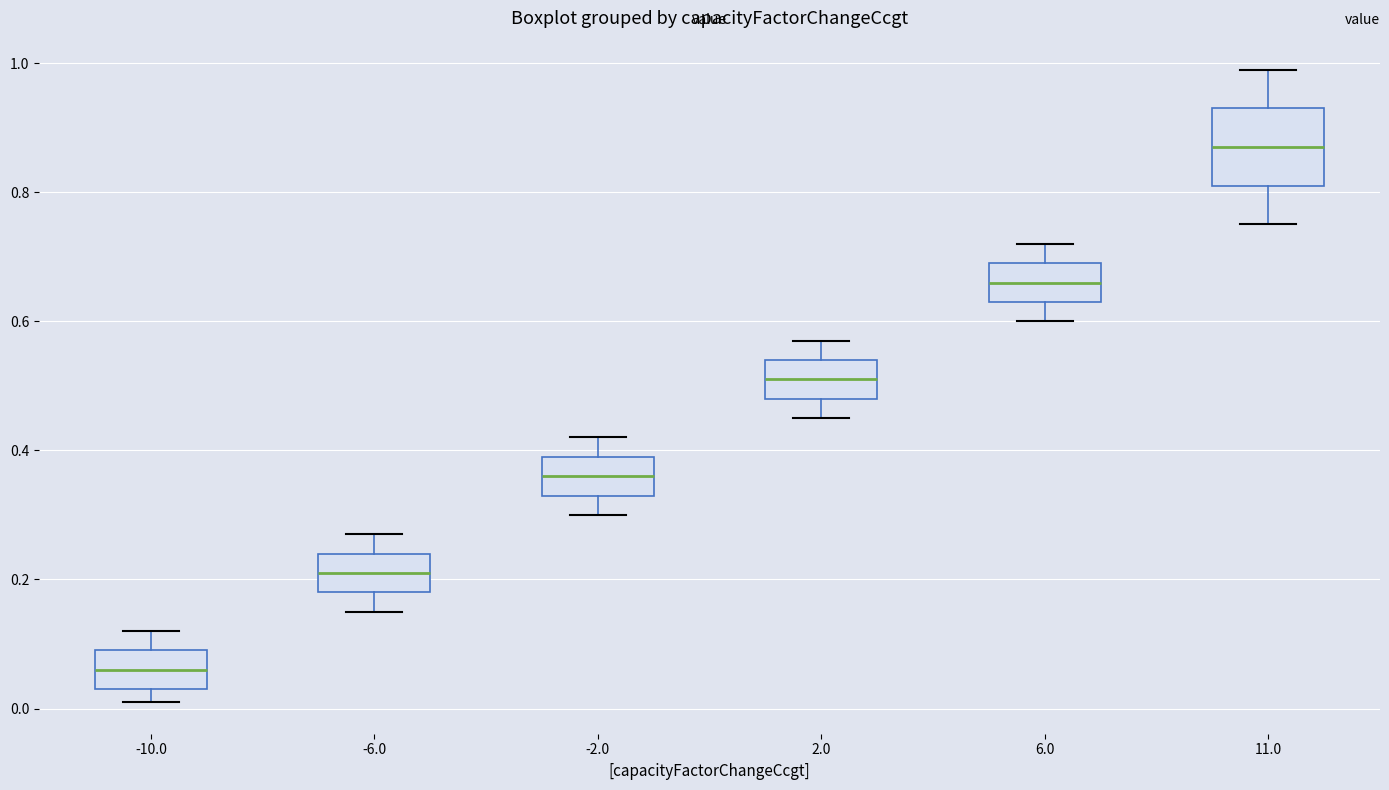

Where does the median line of the box at x = -6.0 sit on the y-axis? The values are not printed on the chart, so give them approximately, as read against the axis.

0.22